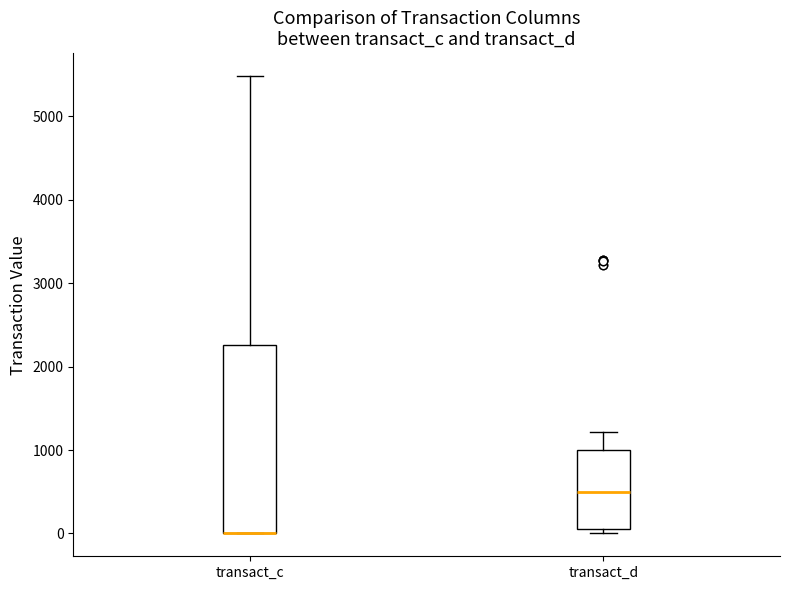

Reading left to right, transcribe this box plot: for each box, give where its median line is, the range the box spans, and where its two whiskers end, as read against the y-axis. The values are not printed on the chart, so give them approximately, as read against the axis.

transact_c: median 0 (drawn on the box's lower edge), box 0 to 2300, whiskers 0 to 5500
transact_d: median 500, box 100 to 1000, whiskers 0 to 1200